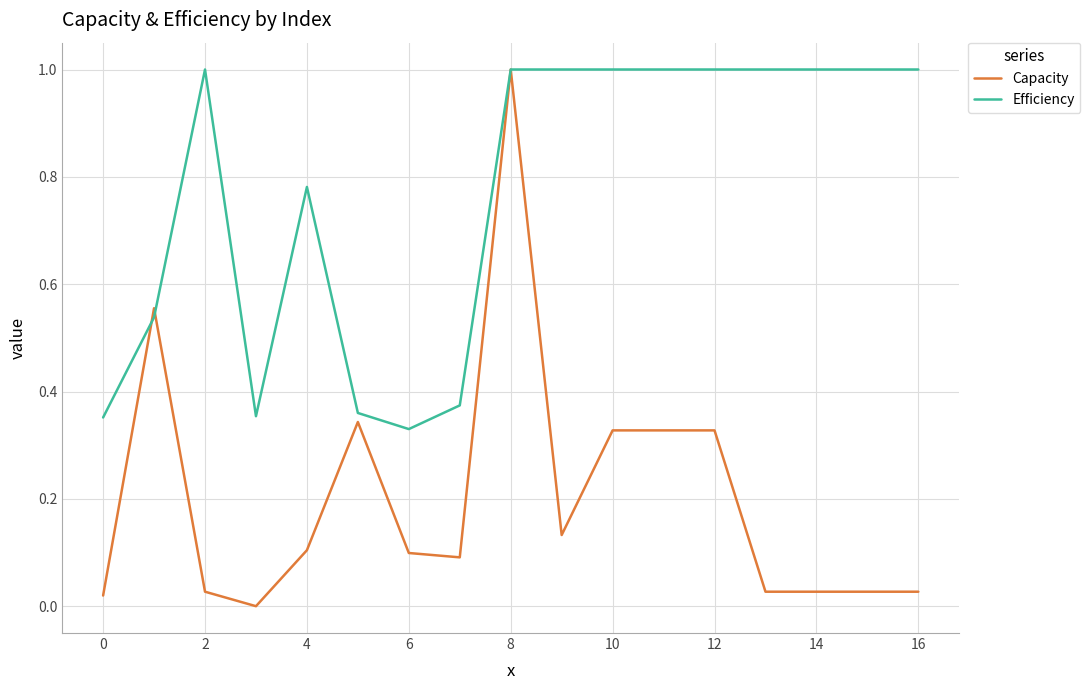

True or false: Efficiency and Capacity cross at least once.

True